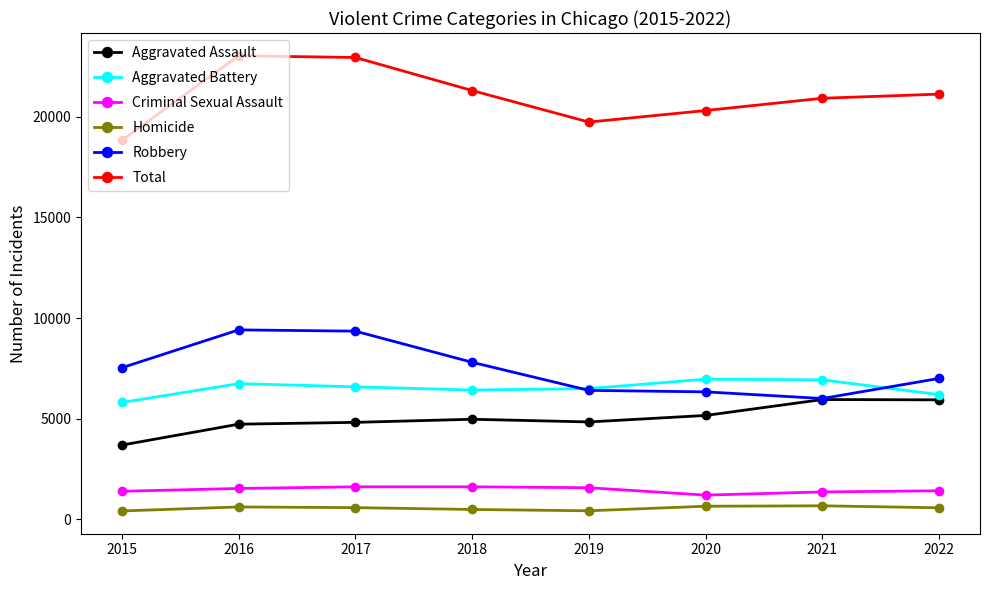

What is the maximum value for Robbery?

9414